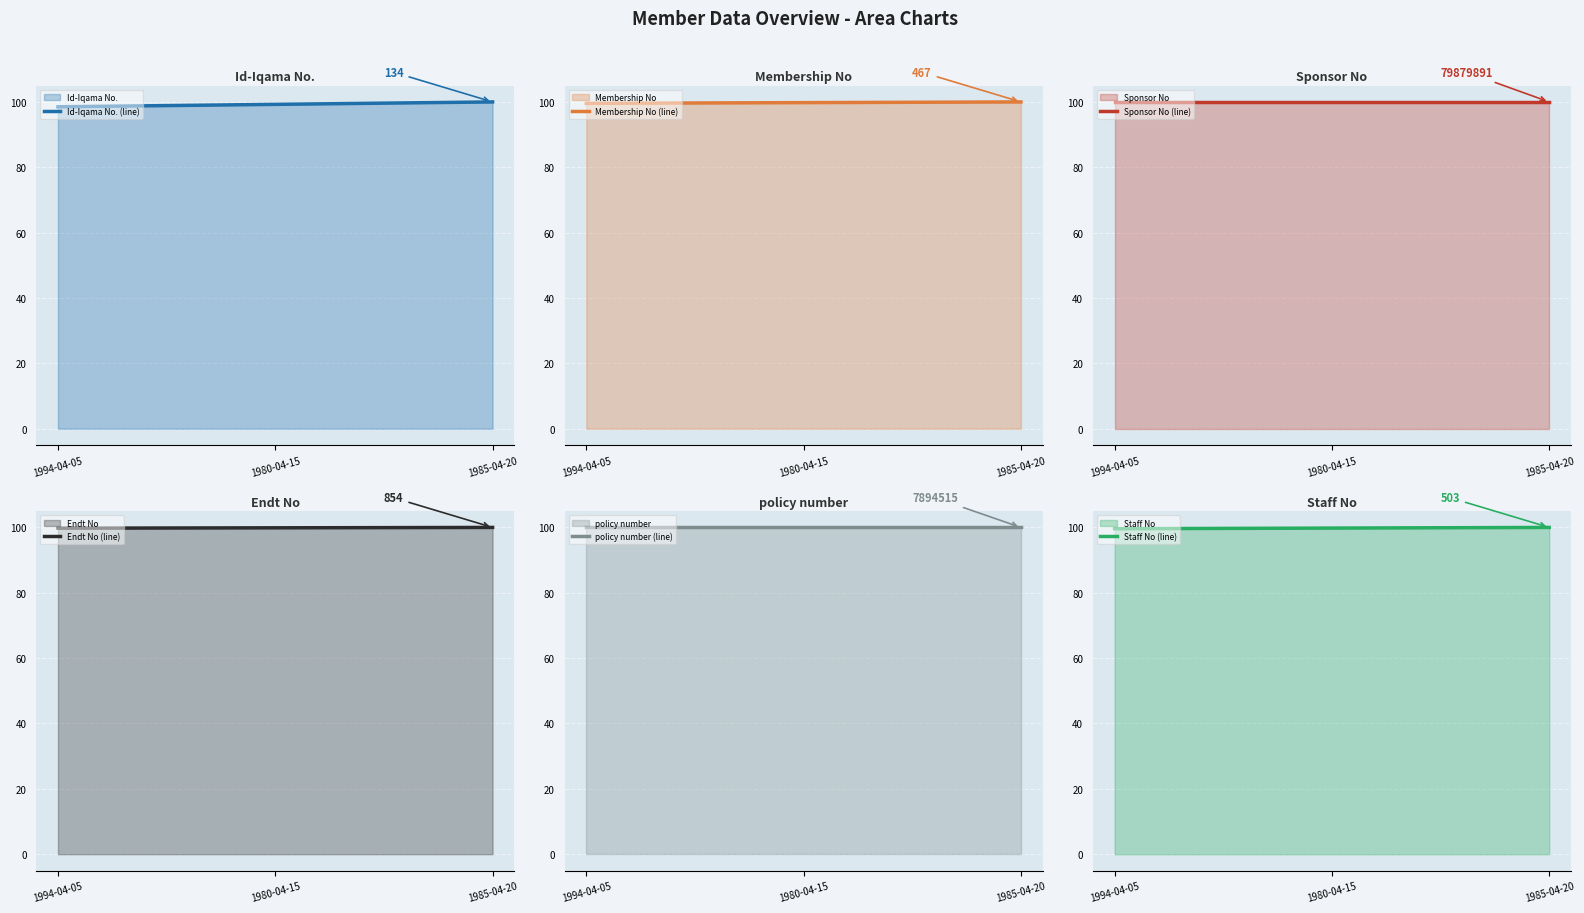

Which series has the largest range (max minus min)?

Id-Iqama No. (line)